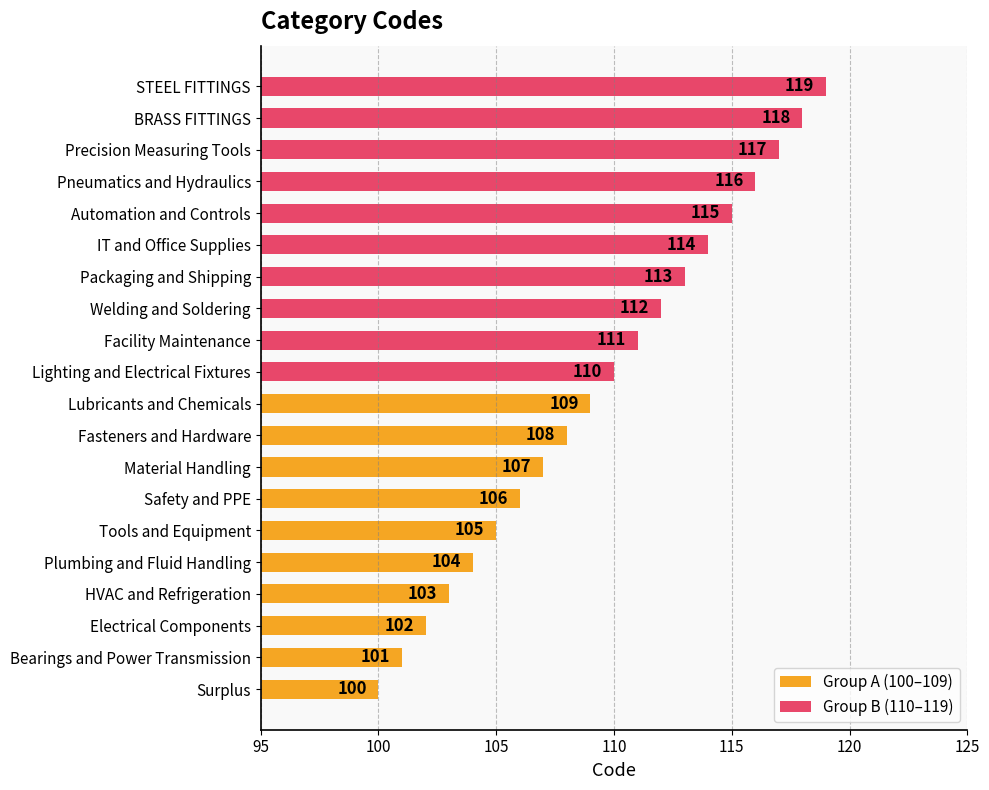

How many series are shown in this chart?

2